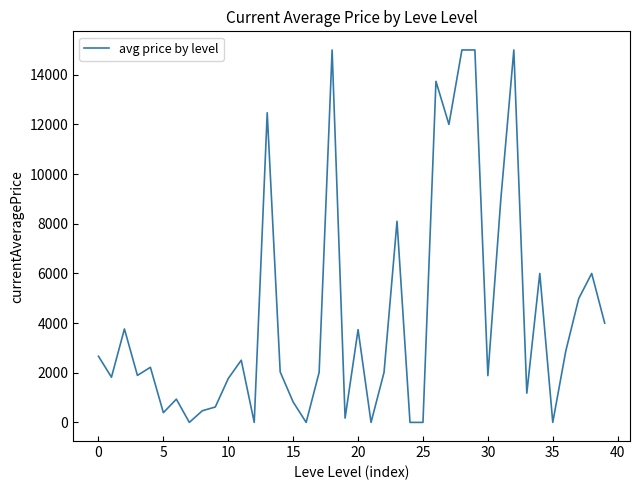

What is the difference between the maximum and minimum values?

15000